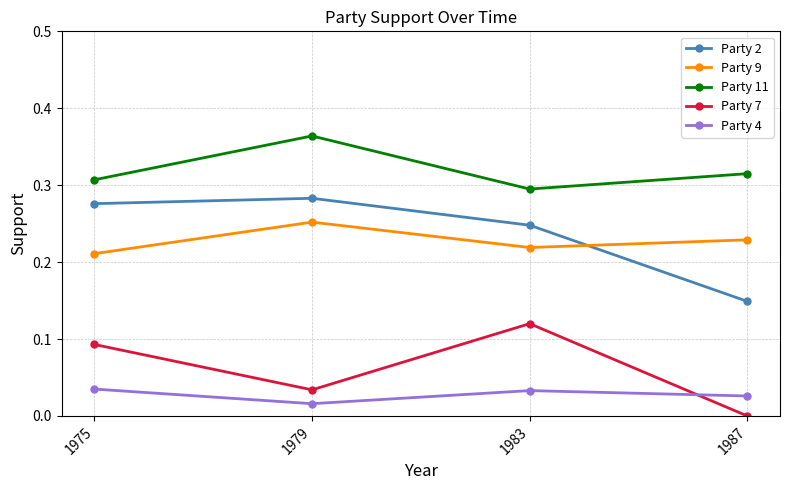

Count the Party 9 values in the range 0 to 1.

4